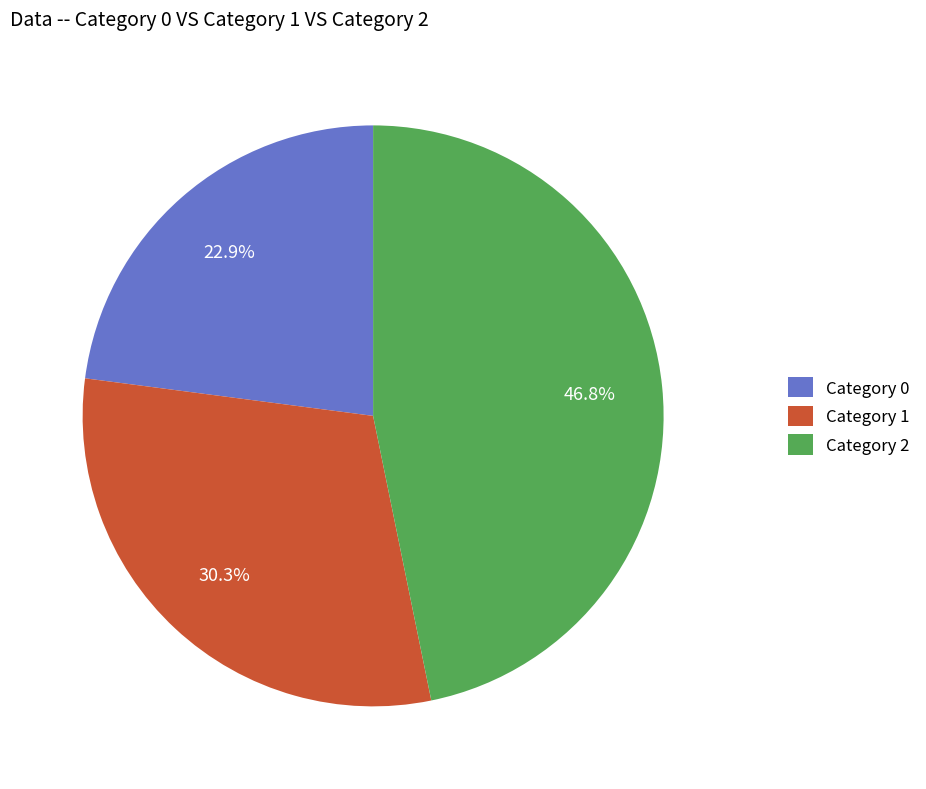

How many slices are in this pie chart?

3